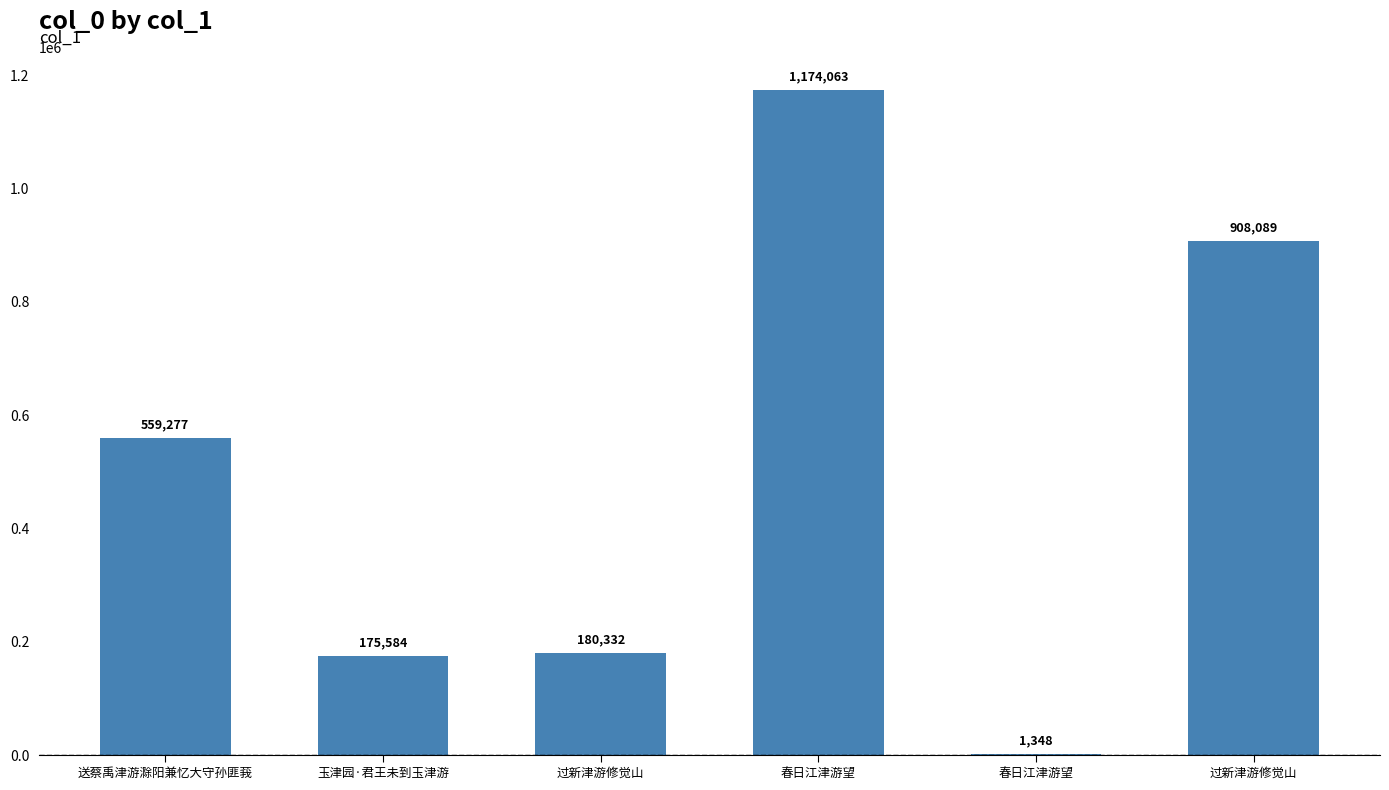

What is the label of the 2nd bar from the left?

玉津园·君王未到玉津游